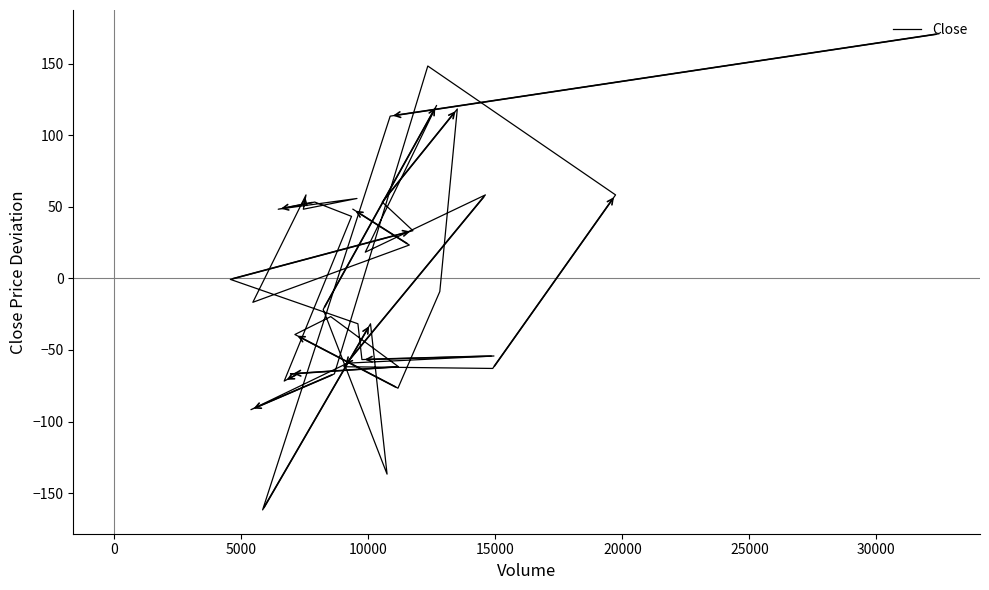

How many values are below -9?

21